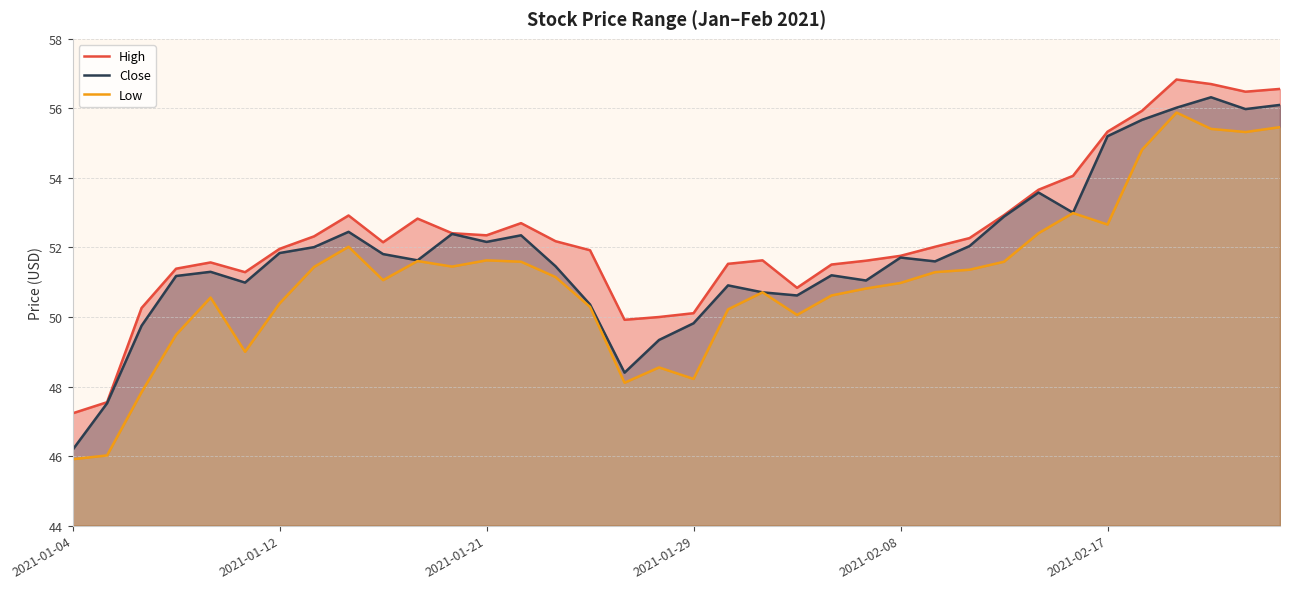

How many values in the Low series exceed 51?

19